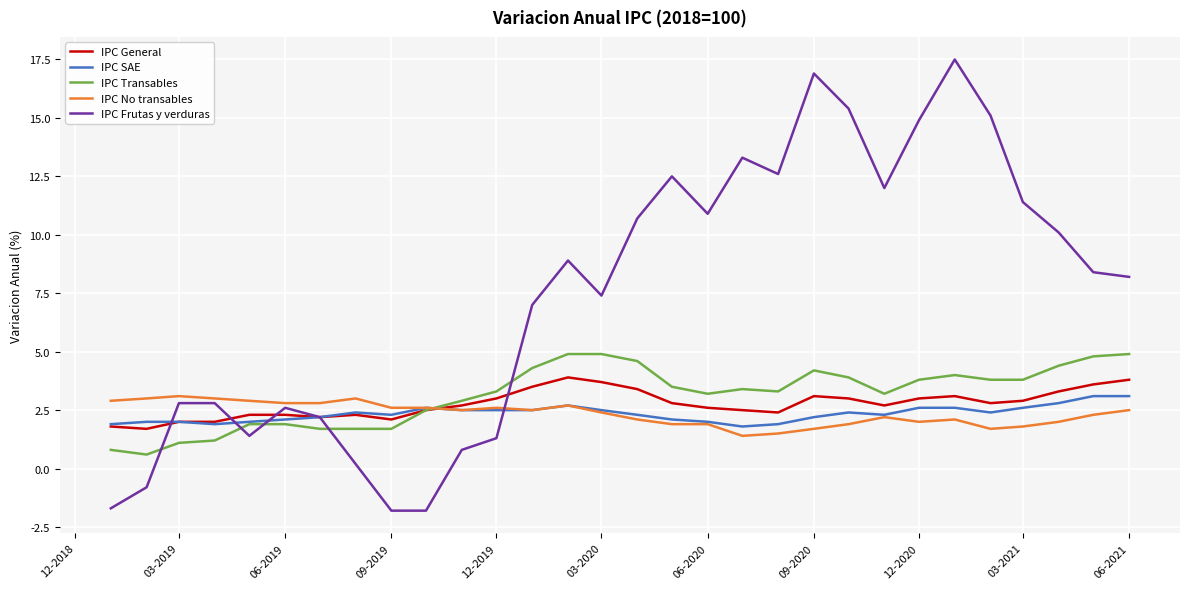

How many times do IPC Frutas y verduras and IPC Transables cross each other?

5